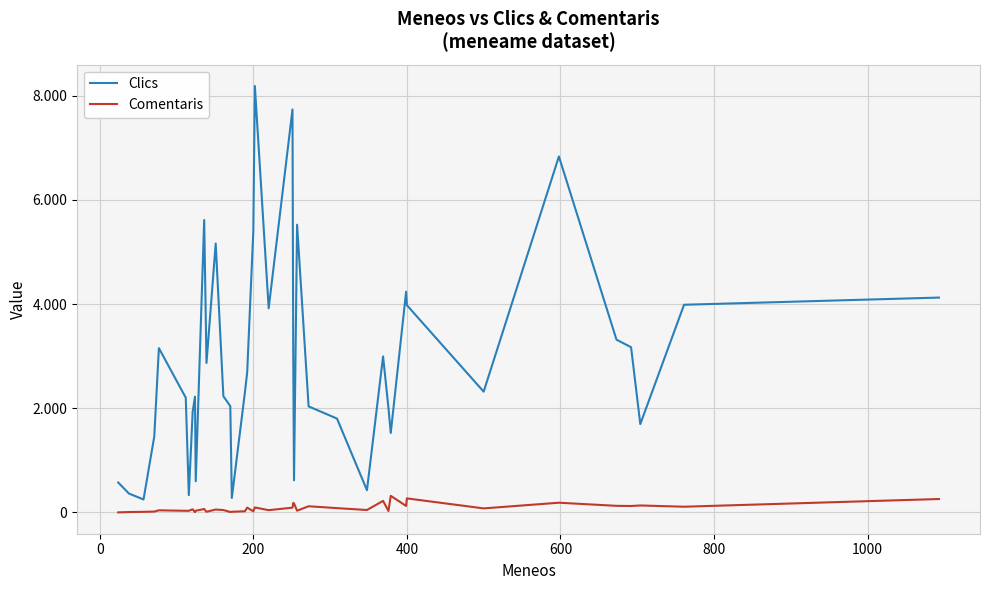

What are all the series names shown in the legend?

Clics, Comentaris